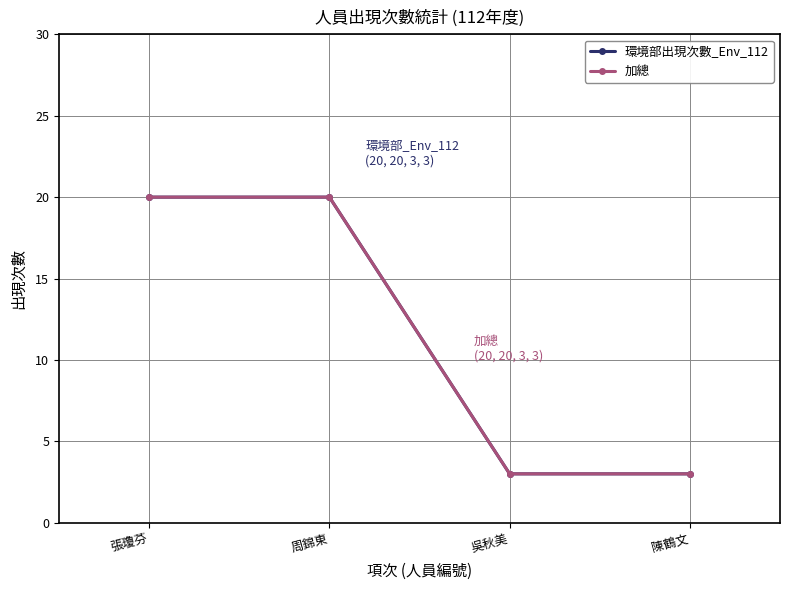

Reading left to right, extract all data points from this chart.

環境部出現次數_Env_112: 20	20	3	3
加總: 20	20	3	3